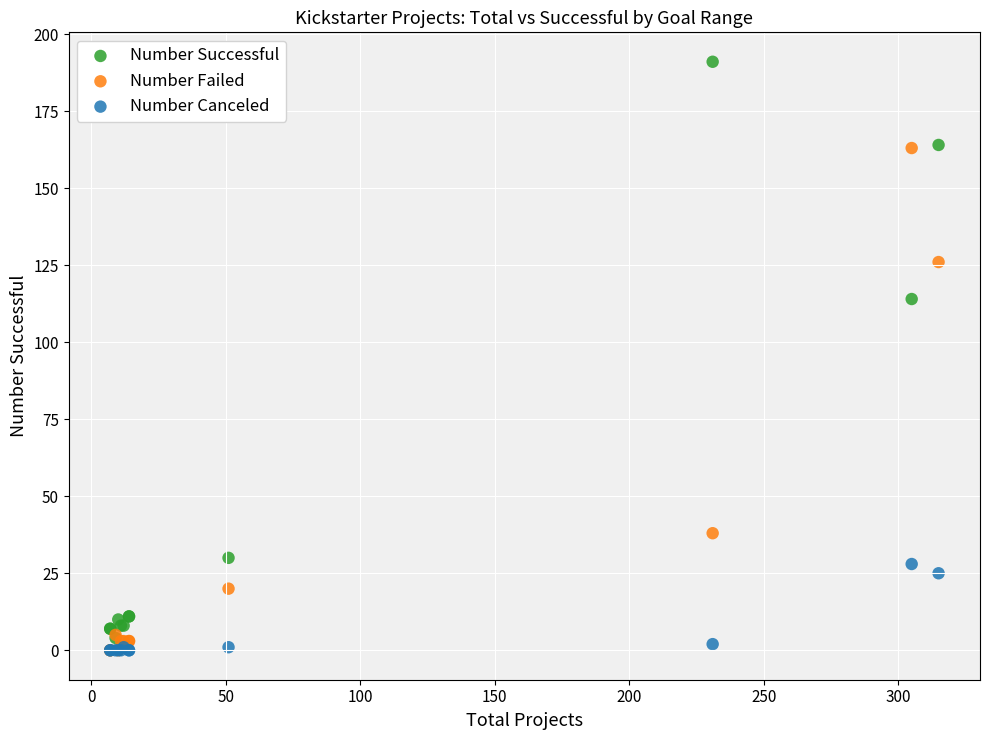

Across all series, what Y value is closest to 95?

114